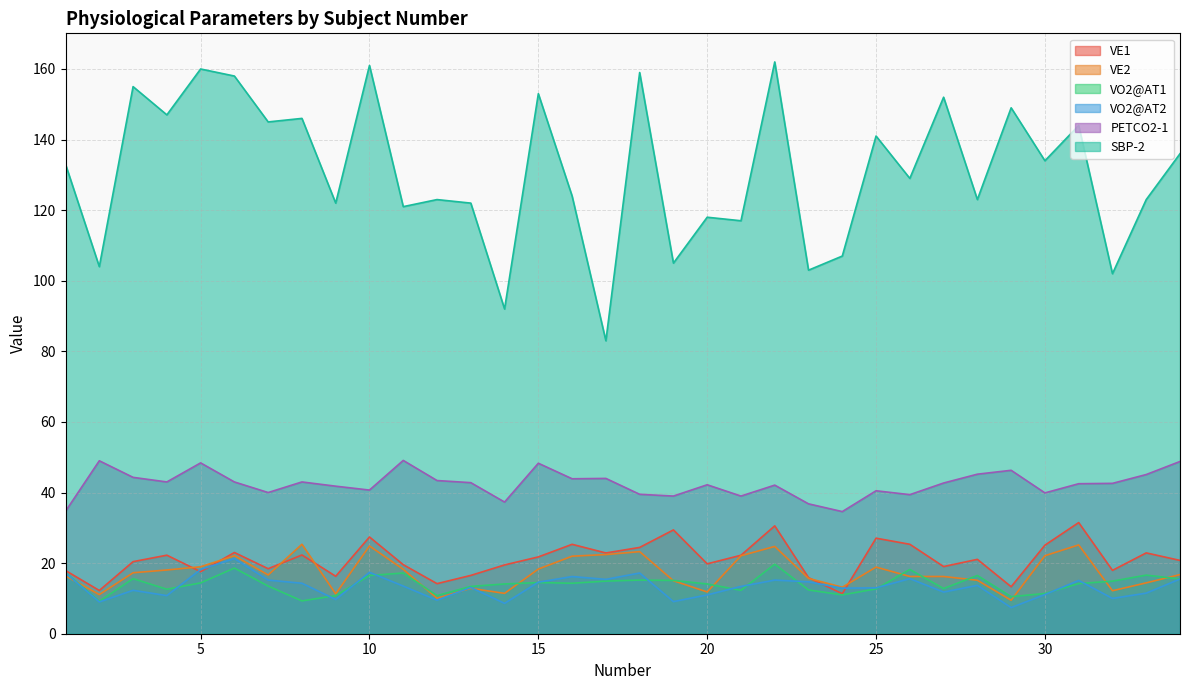

Is the value of VE2 at 29 greater than the value of VO2@AT1 at 14?

No